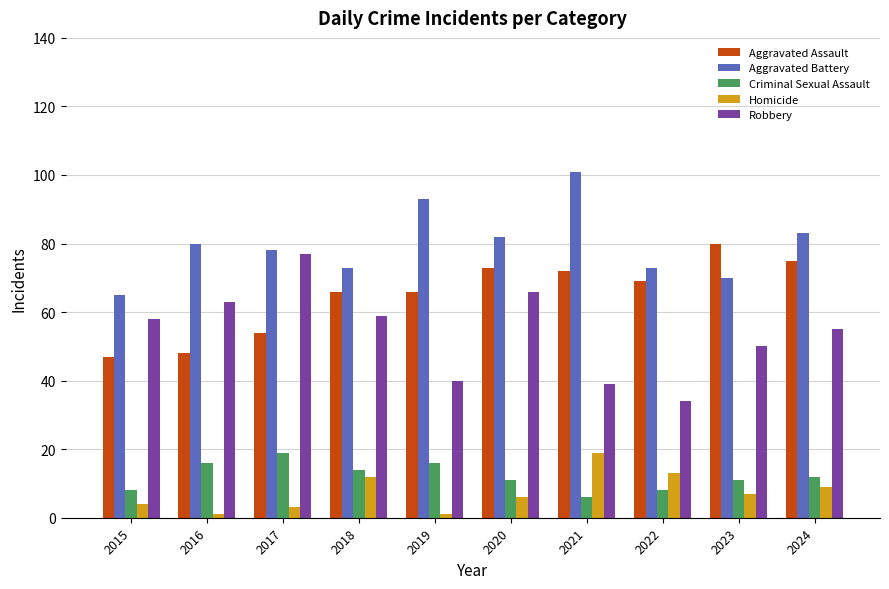

What is the difference between the maximum and second lowest values in the Aggravated Assault series?

32